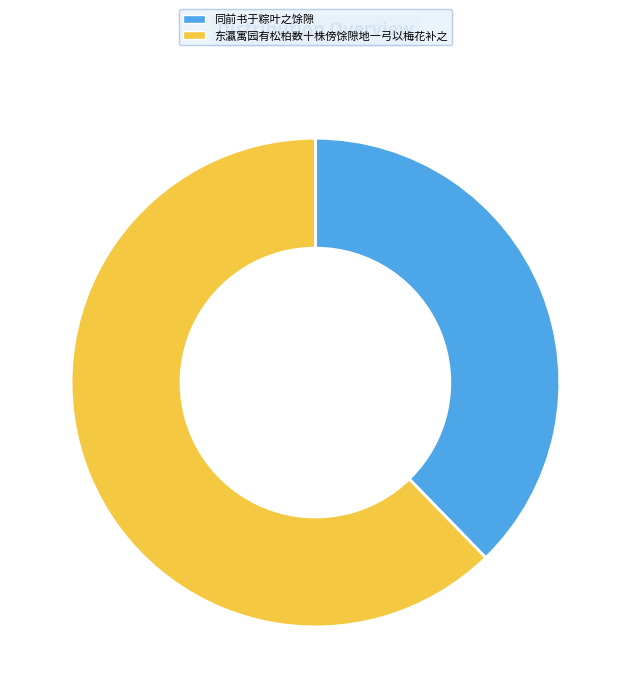

The 东瀛寓园有松柏数十株傍馀隙地一弓以梅花补之 slice represents 62% of the pie. True or false?

True